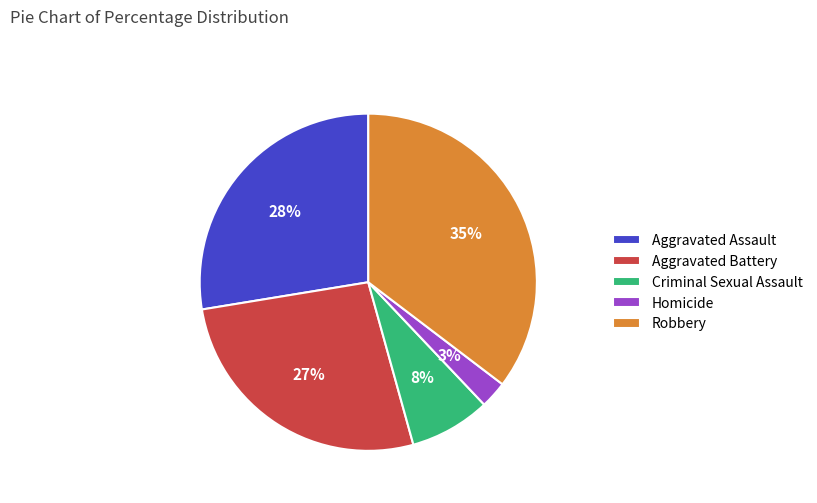

To the nearest percent, what is the average slice percentage?

20%